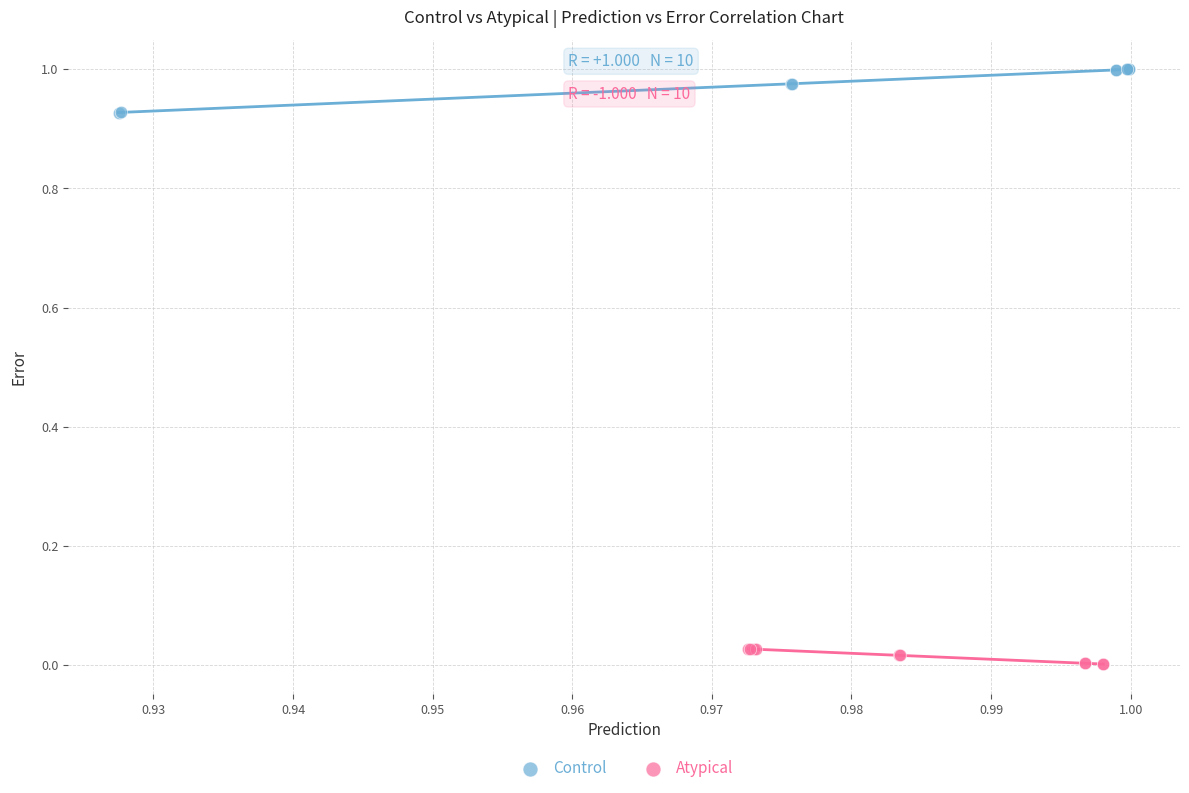

Which series reaches the minimum Y coordinate?

Atypical